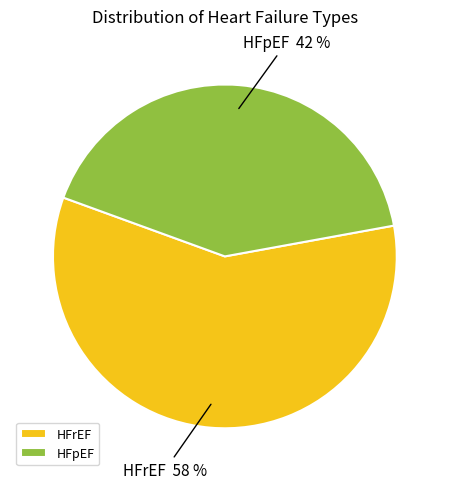

How many slices are in this pie chart?

2